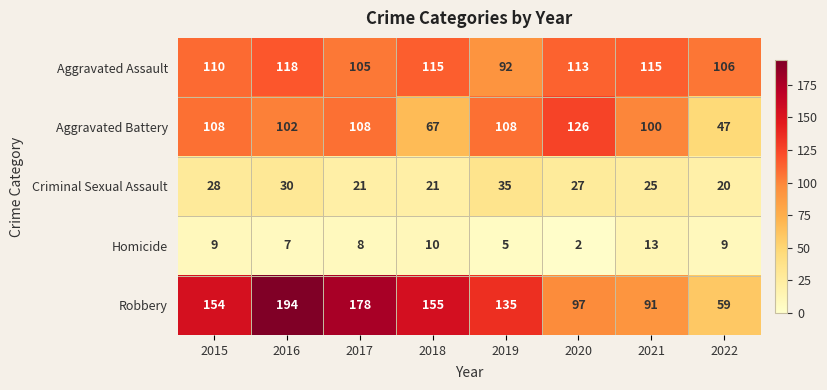

Which category has the highest value across all series?

2016